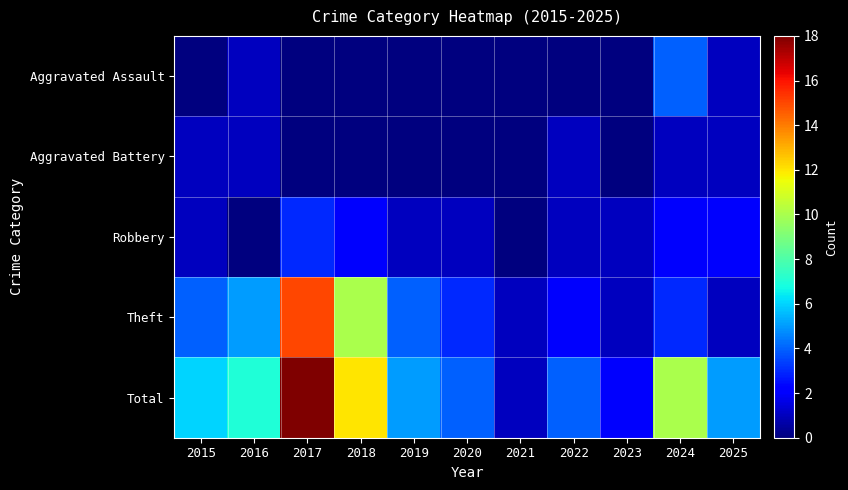

Reading right to left, what are all the values shown in this chart?

Aggravated Assault: 2025=1	2024=4	2023=0	2022=0	2021=0	2020=0	2019=0	2018=0	2017=0	2016=1	2015=0
Aggravated Battery: 2025=1	2024=1	2023=0	2022=1	2021=0	2020=0	2019=0	2018=0	2017=0	2016=1	2015=1
Robbery: 2025=2	2024=2	2023=1	2022=1	2021=0	2020=1	2019=1	2018=2	2017=3	2016=0	2015=1
Theft: 2025=1	2024=3	2023=1	2022=2	2021=1	2020=3	2019=4	2018=10	2017=15	2016=5	2015=4
Total: 2025=5	2024=10	2023=2	2022=4	2021=1	2020=4	2019=5	2018=12	2017=18	2016=7	2015=6